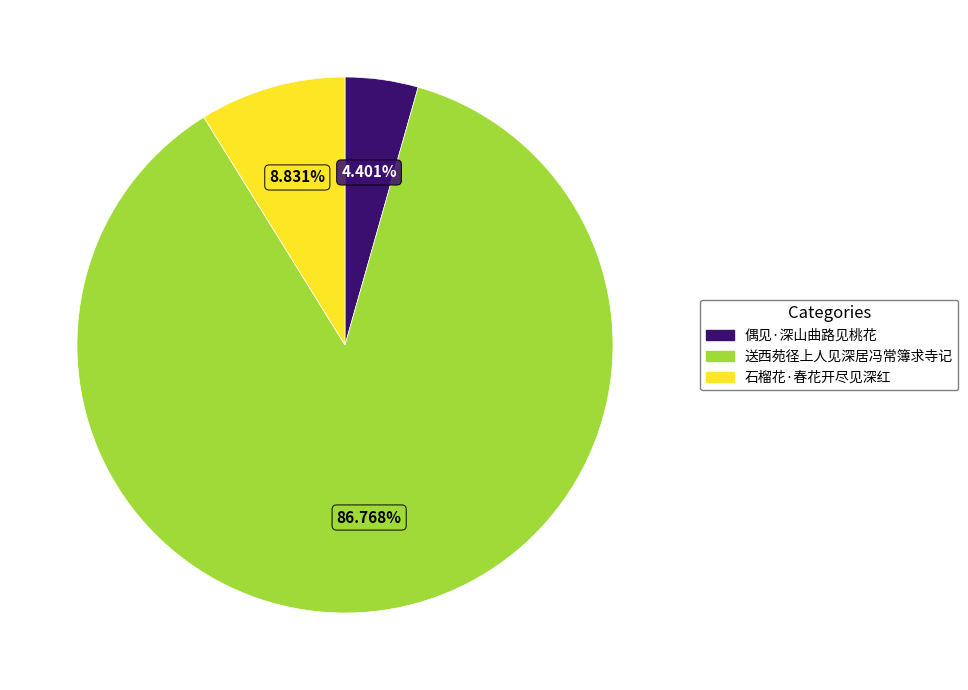

Does 送西苑径上人见深居冯常簿求寺记 represent more than half of the total?

Yes